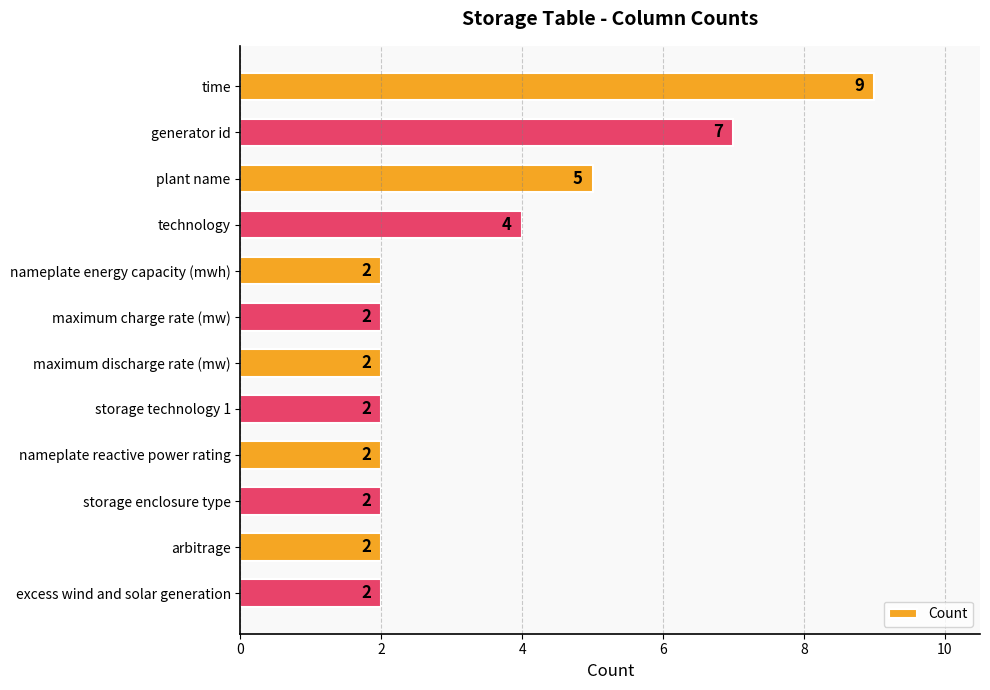

Is it true that the value at nameplate energy capacity (mwh) is 2?

True